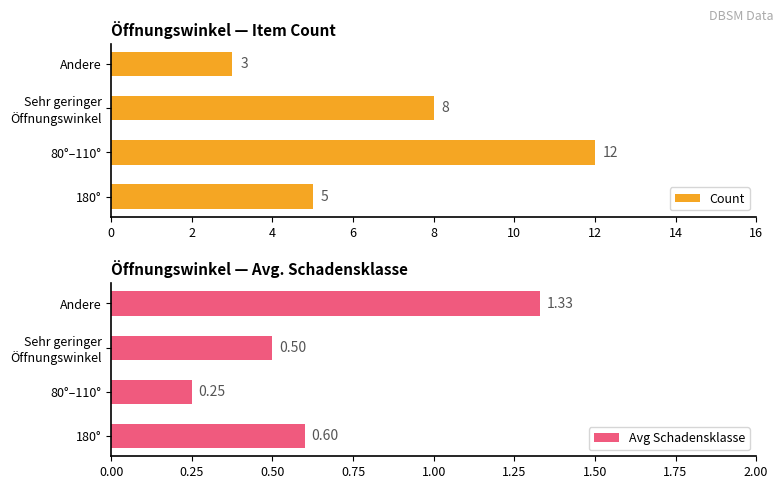

What is the difference between the maximum and minimum values in the Count series?

9